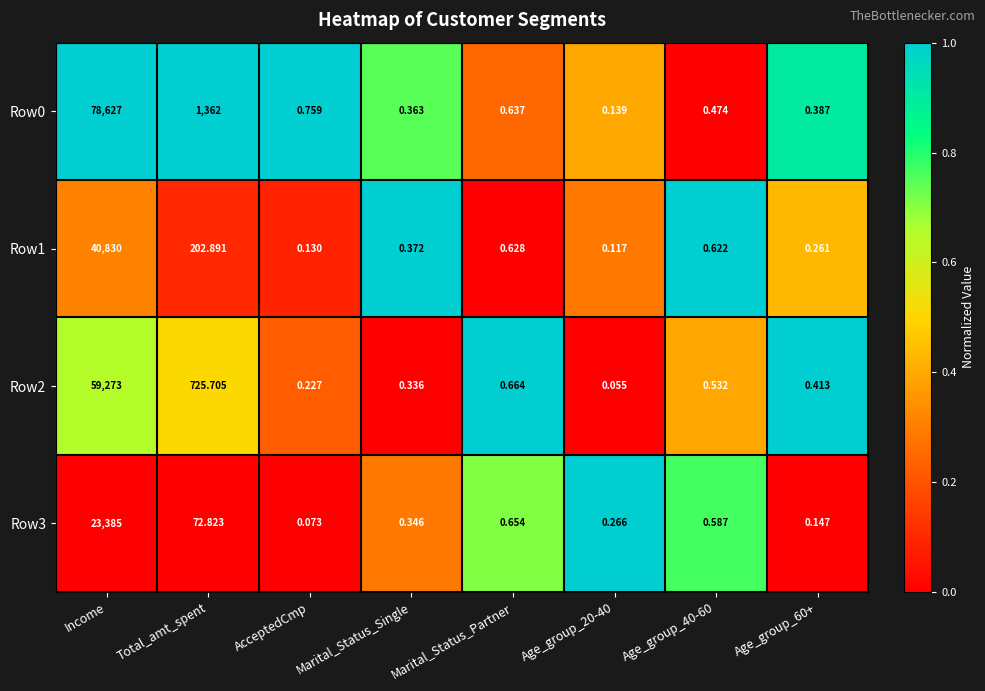

At which label is Row0 closest to 39313?

Total_amt_spent